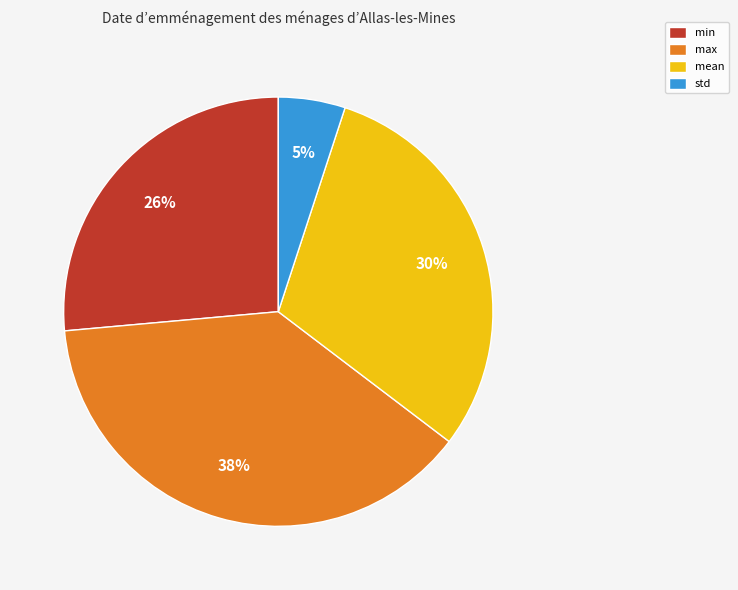

Is min the majority of the pie?

No